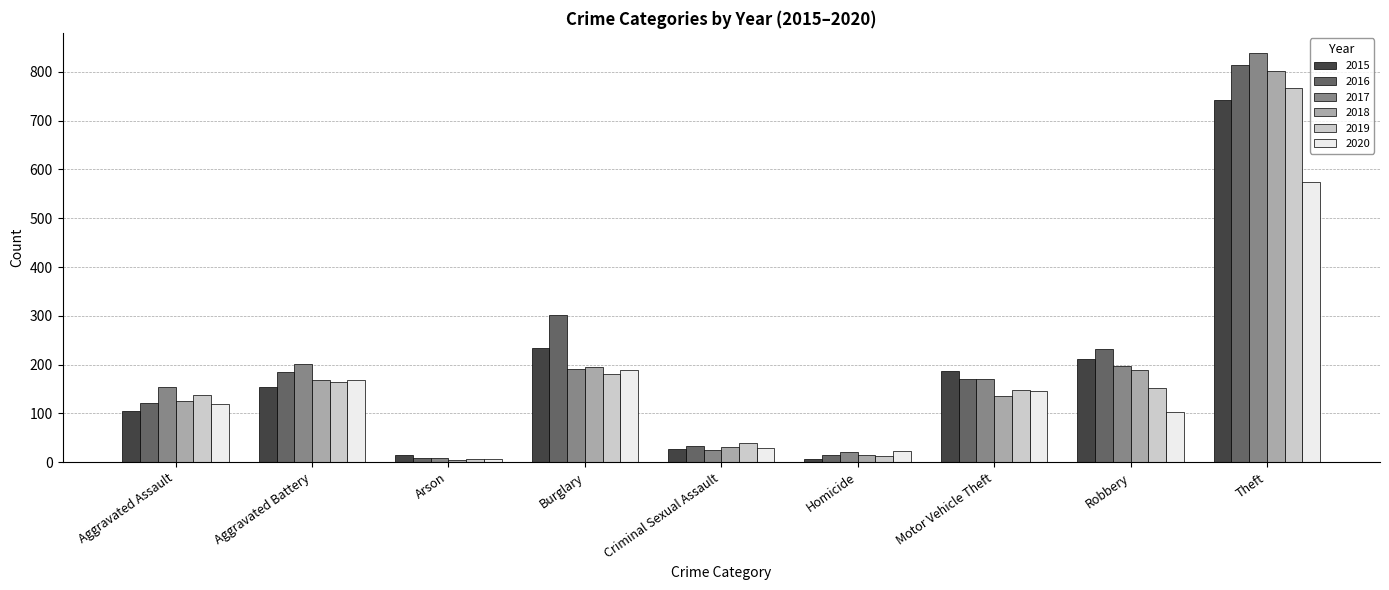

What is the sum of all 2020 values?

1363